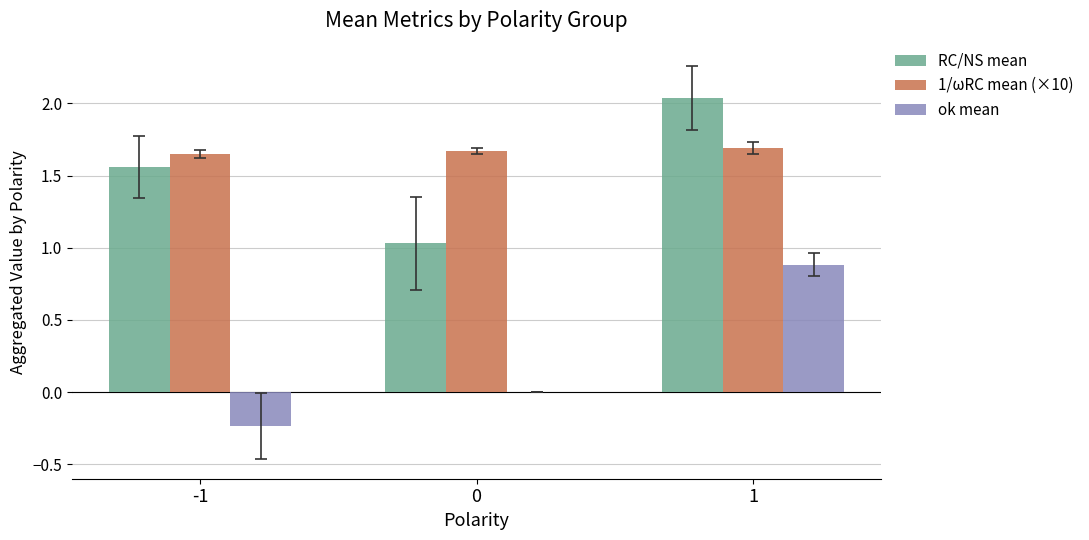

Which series has the largest total across all categories?

1/ωRC mean (×10)